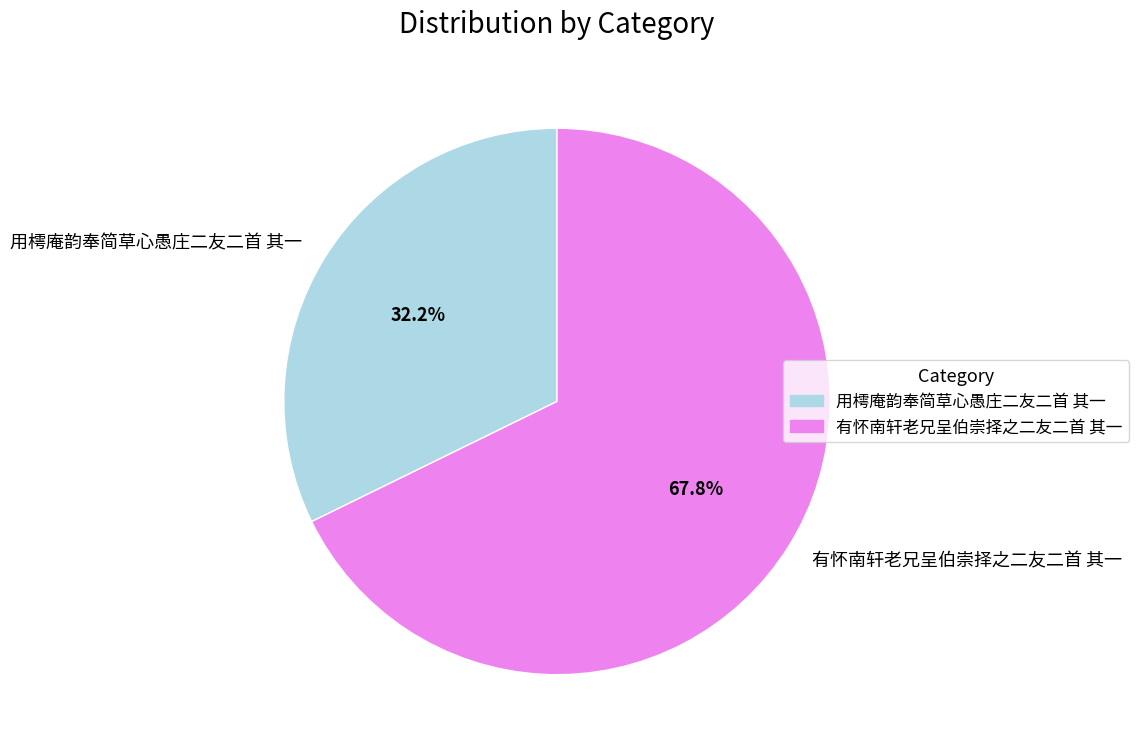

Rank the categories by value from lowest to highest.

用樗庵韵奉简草心愚庄二友二首 其一, 有怀南轩老兄呈伯崇择之二友二首 其一